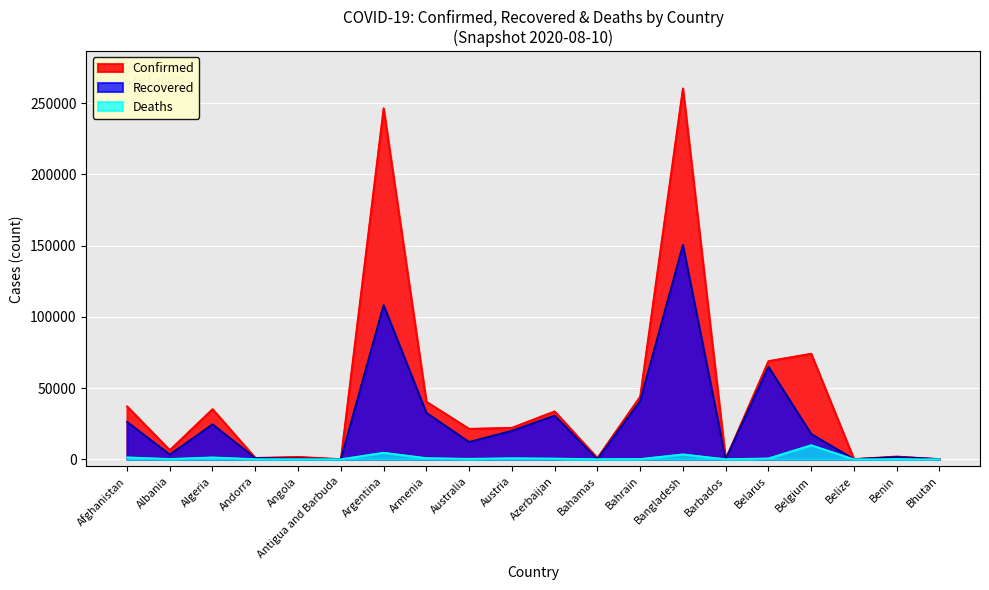

List the series in order of their peak value, highest first.

Confirmed, Recovered, Deaths